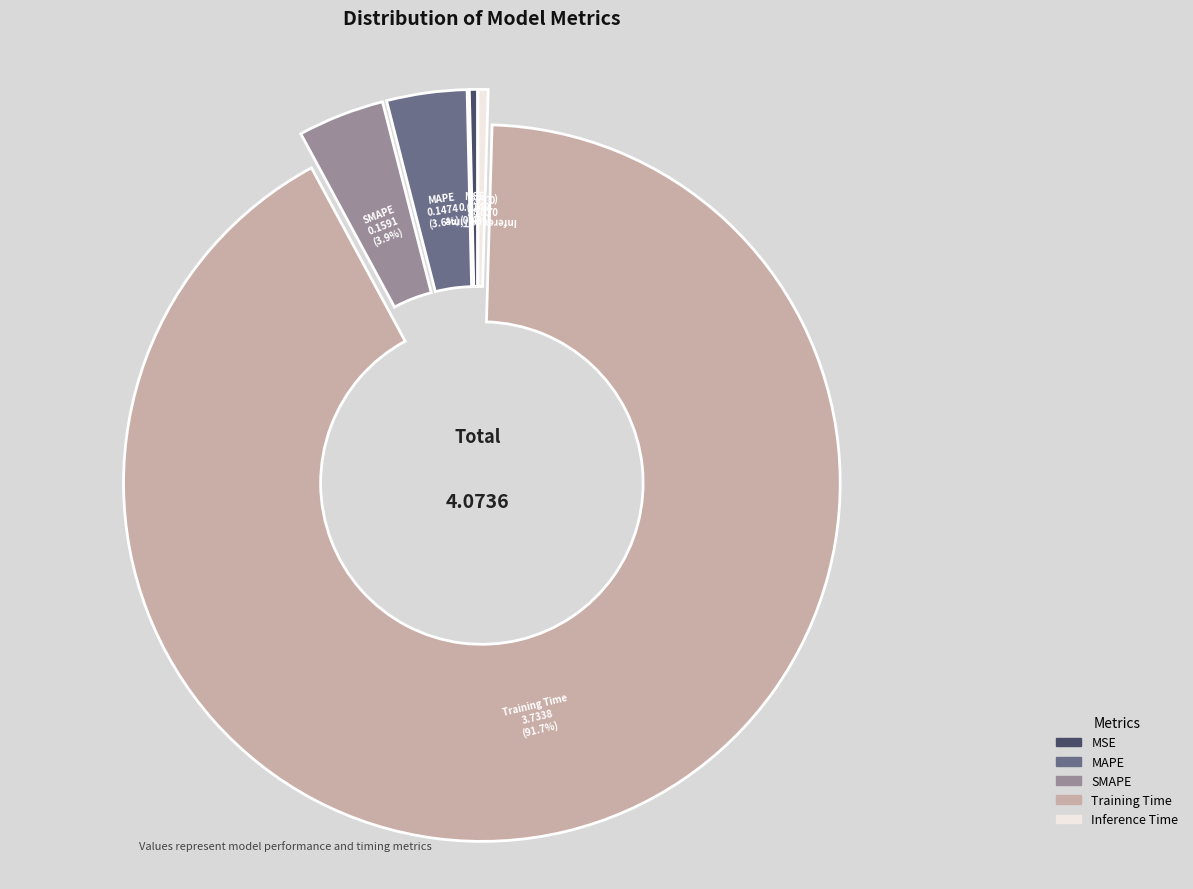

Which has a higher value, MSE or Training Time?

Training Time